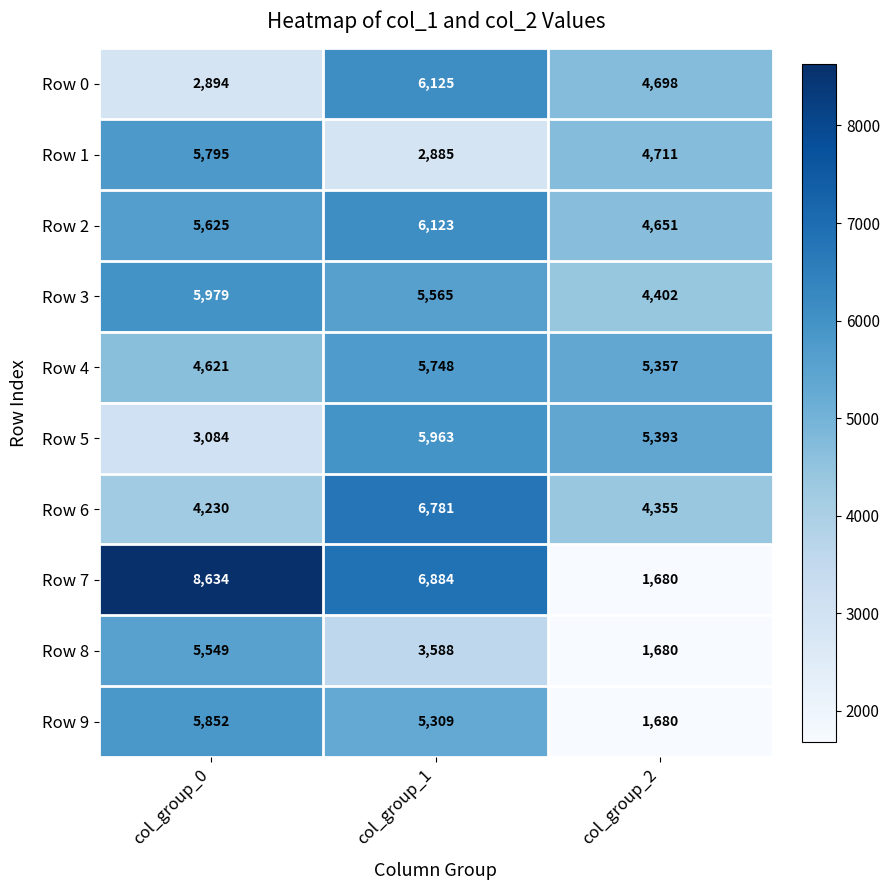

At which category is the sum across all series the highest?

col_group_1